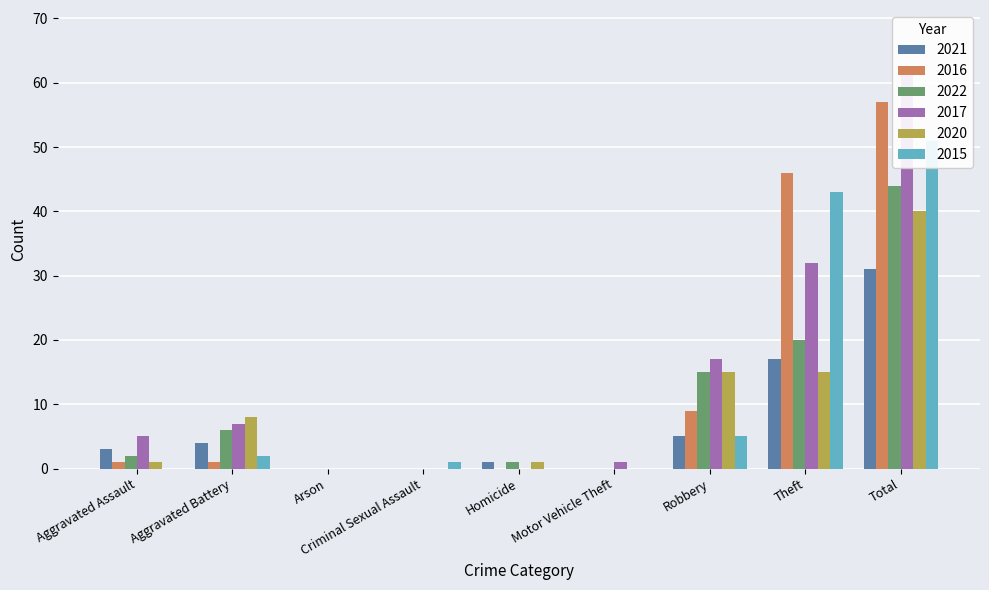

At how many categories does at least one series exceed 53?

1